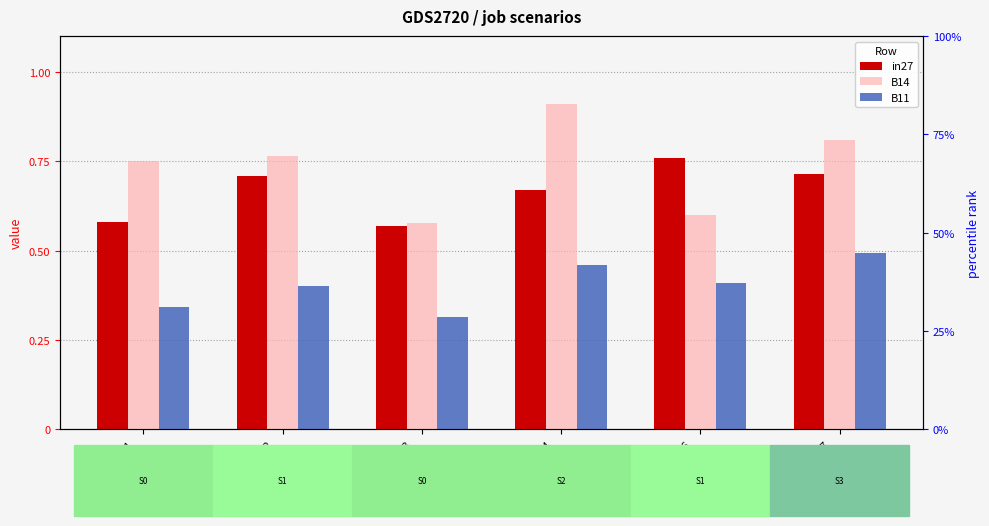

True or false: in27 has a value of 0.5 at J216
S1_400.

False